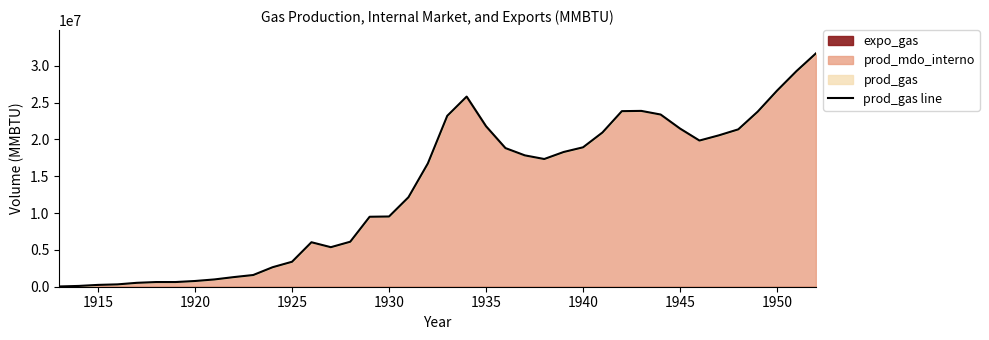

How many points are lower than both their immediate neighbors (excluding endpoints)?

3